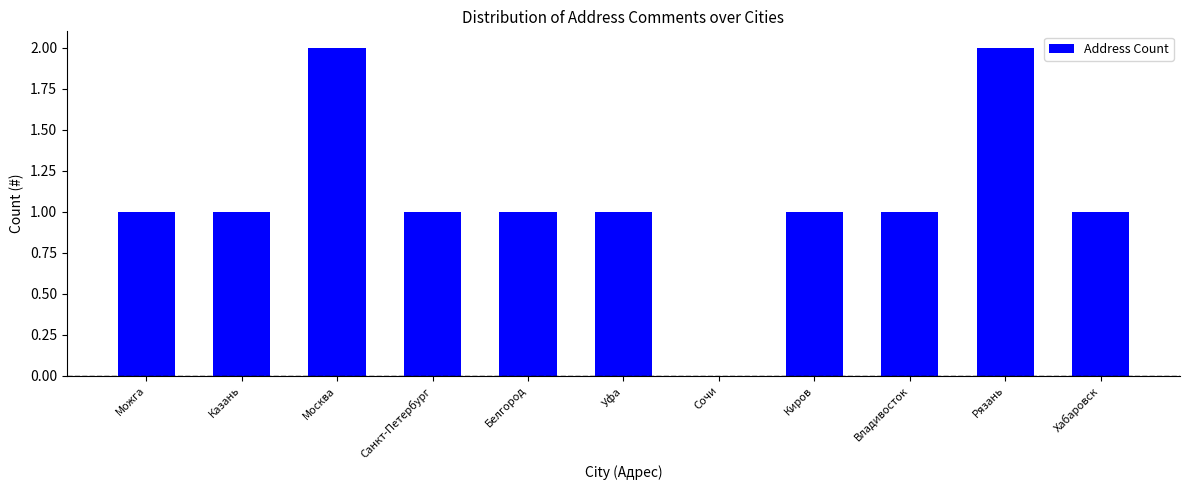

What is the ratio of the value at Владивосток to the value at Рязань?

0.5